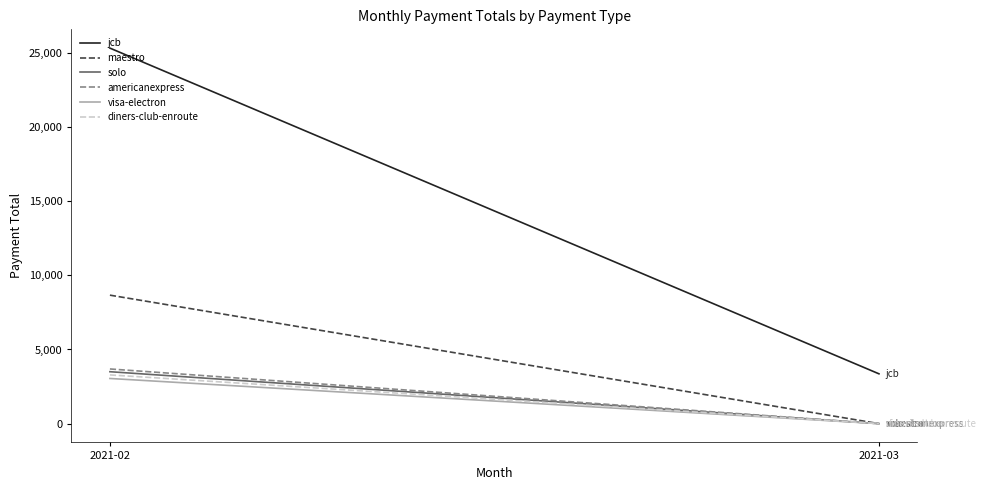

Where is diners-club-enroute nearest to the value 1642?

2021-03